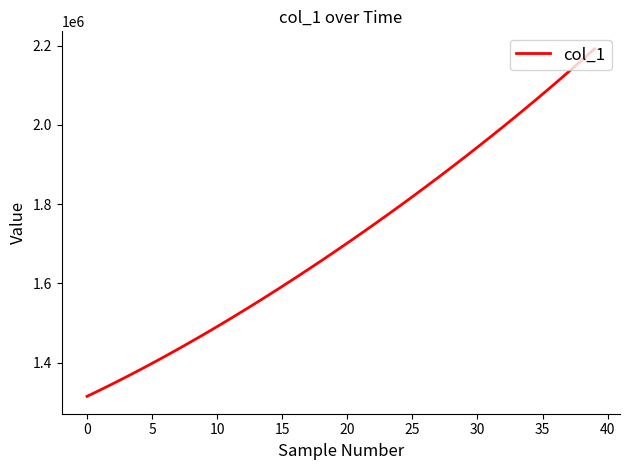

What is the smallest value displayed?

1315099.0